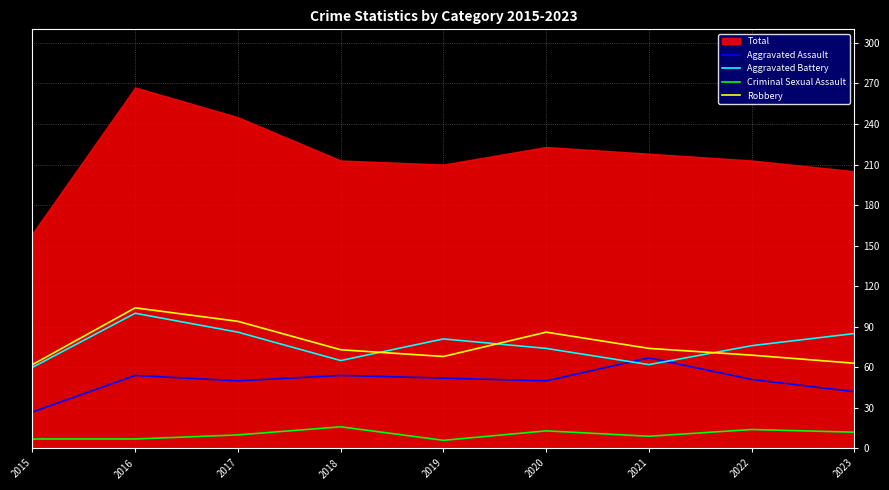

The Aggravated Assault series shows 15 at 2015. True or false?

False